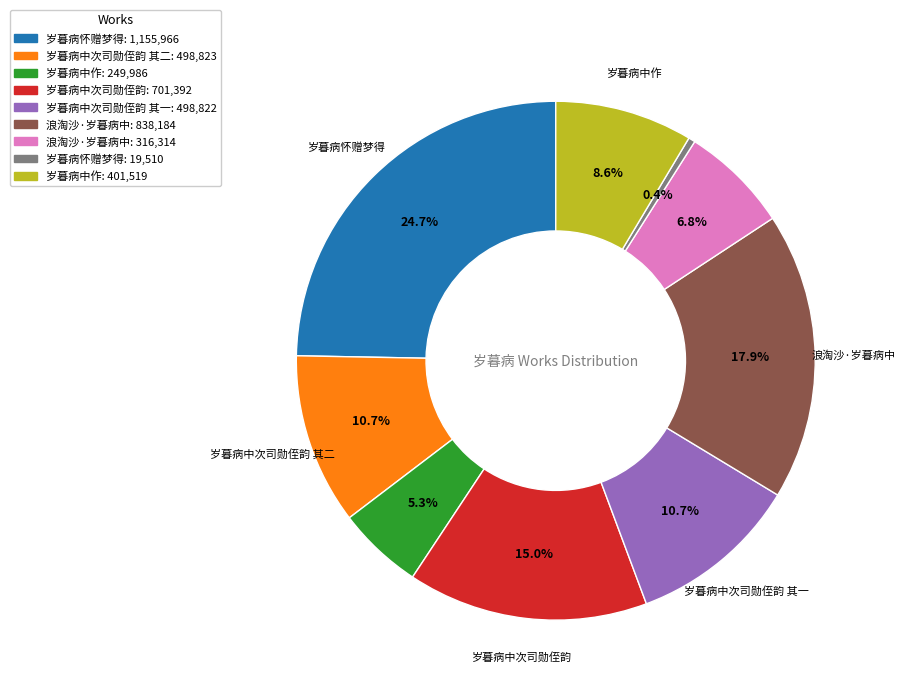

Does any single category account for the majority?

No